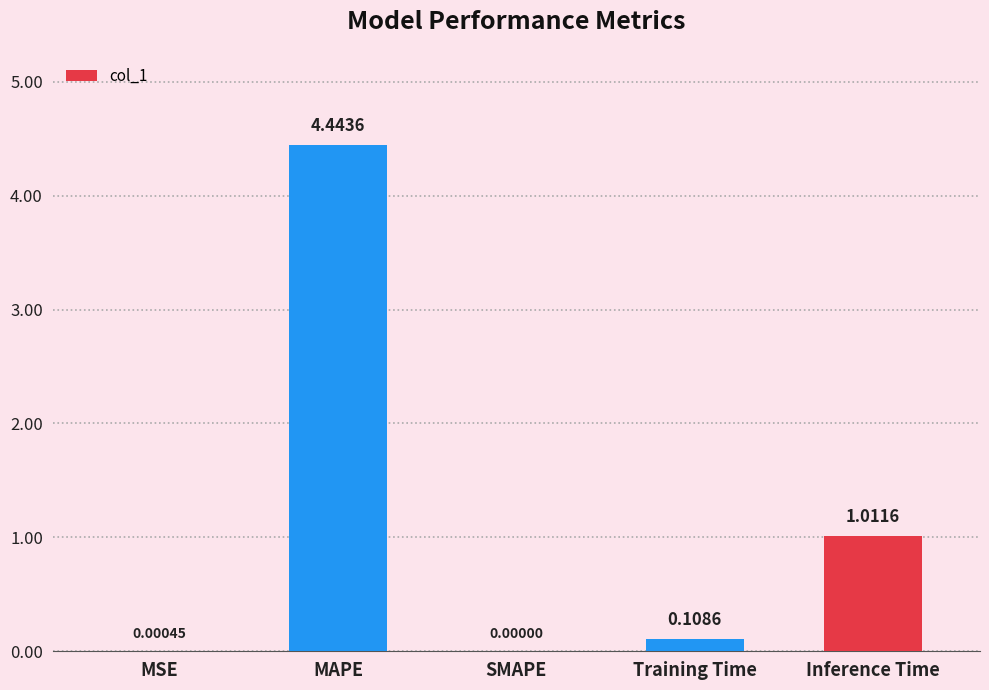

How many values exceed 0?

4